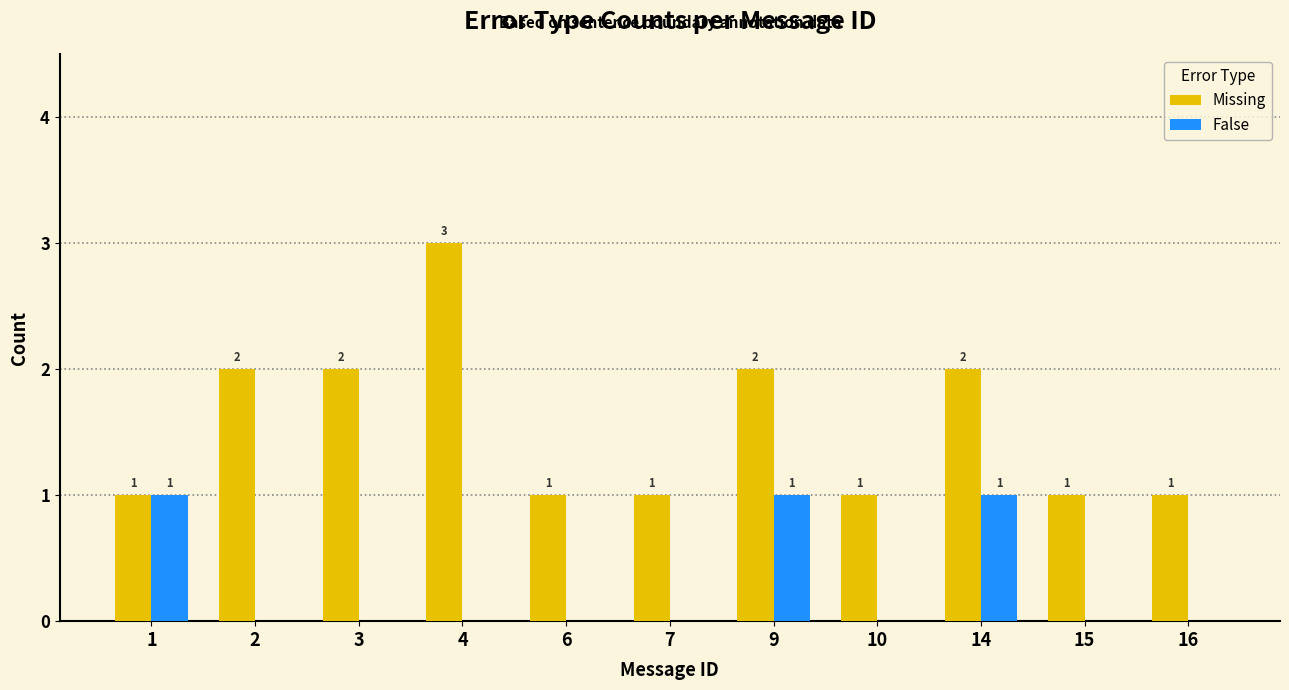

Reading left to right, list all the values displayed in this chart.

Missing: 1=1	2=2	3=2	4=3	6=1	7=1	9=2	10=1	14=2	15=1	16=1
False: 1=1	2=0	3=0	4=0	6=0	7=0	9=1	10=0	14=1	15=0	16=0